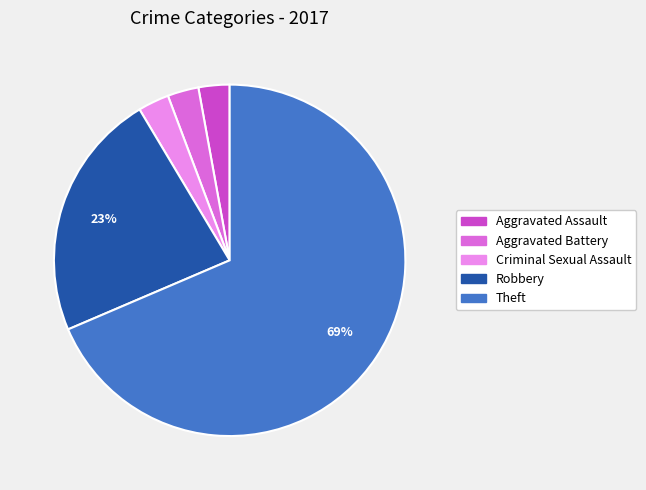

How many segments does this pie chart have?

5